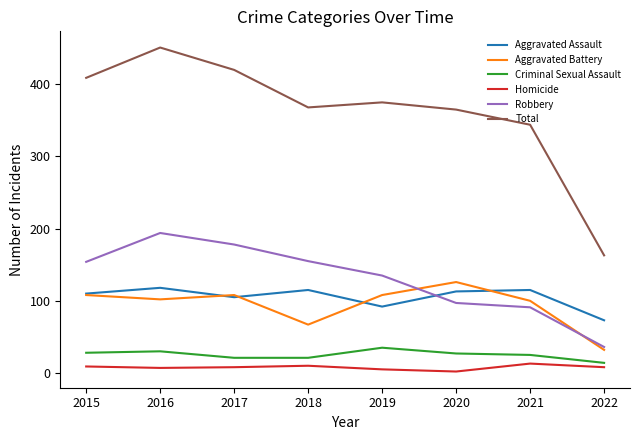

What is the lowest value of the Criminal Sexual Assault series?

14